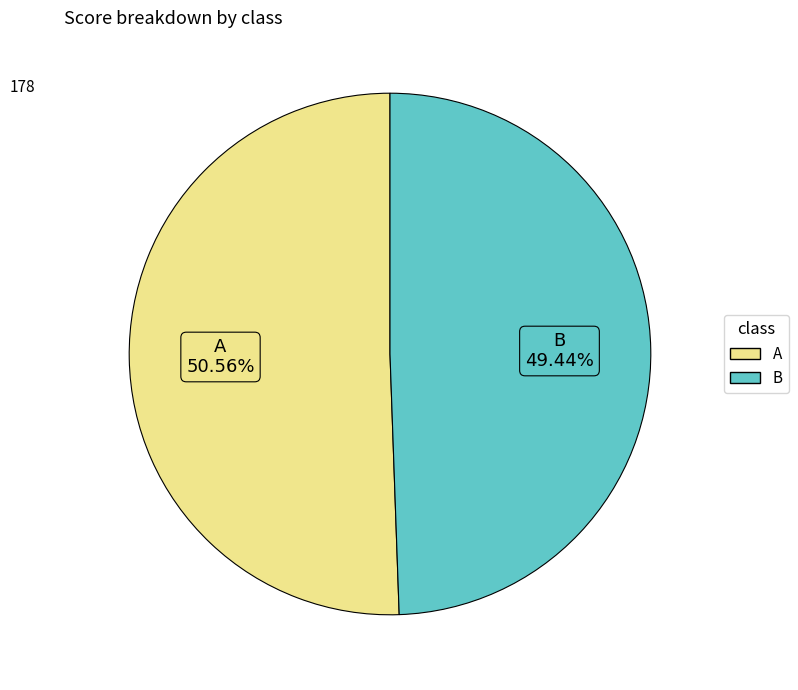

What percentage is the A slice, to the nearest percent?

51%